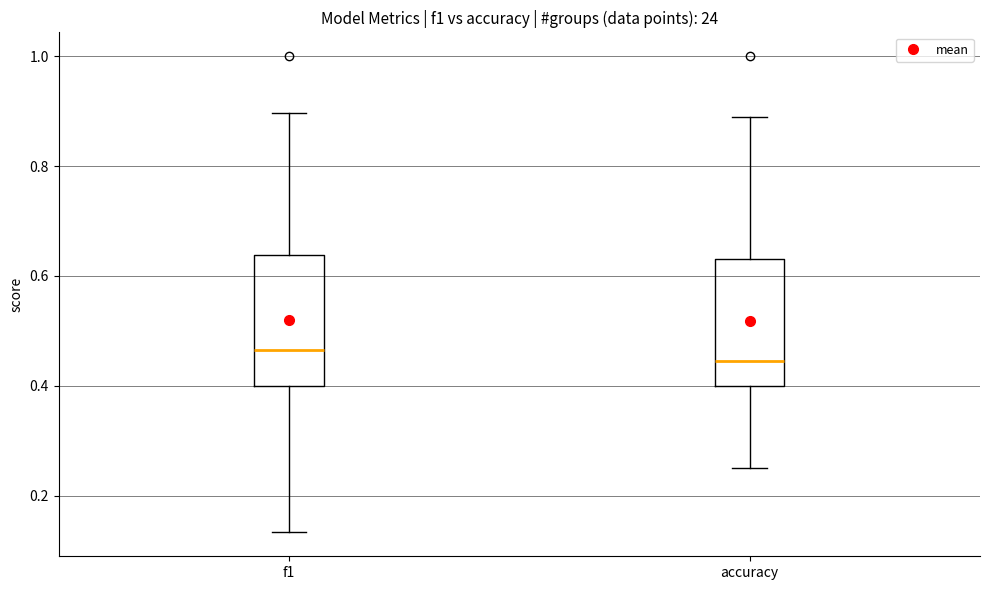

Reading left to right, transcribe this box plot: for each box, give where its median line is, the range the box spans, and where its two whiskers end, as read against the y-axis. The values are not printed on the chart, so give them approximately, as read against the axis.

f1: median 0.46, box 0.40 to 0.64, whiskers 0.14 to 0.90
accuracy: median 0.44, box 0.40 to 0.64, whiskers 0.26 to 0.88